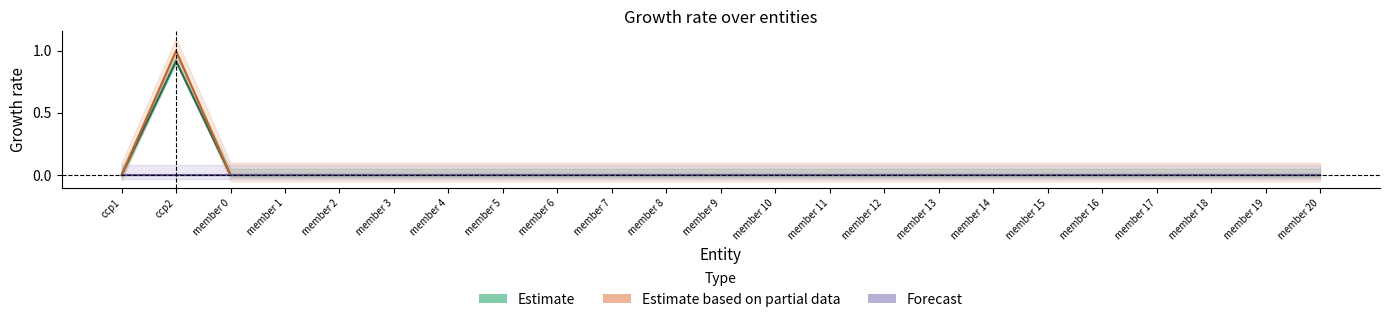

Which has a higher value, member 9 or member 17?

member 9